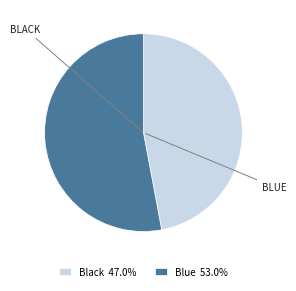

What is the ratio of the value at Black 47.0% to the value at Blue 53.0%?

0.9